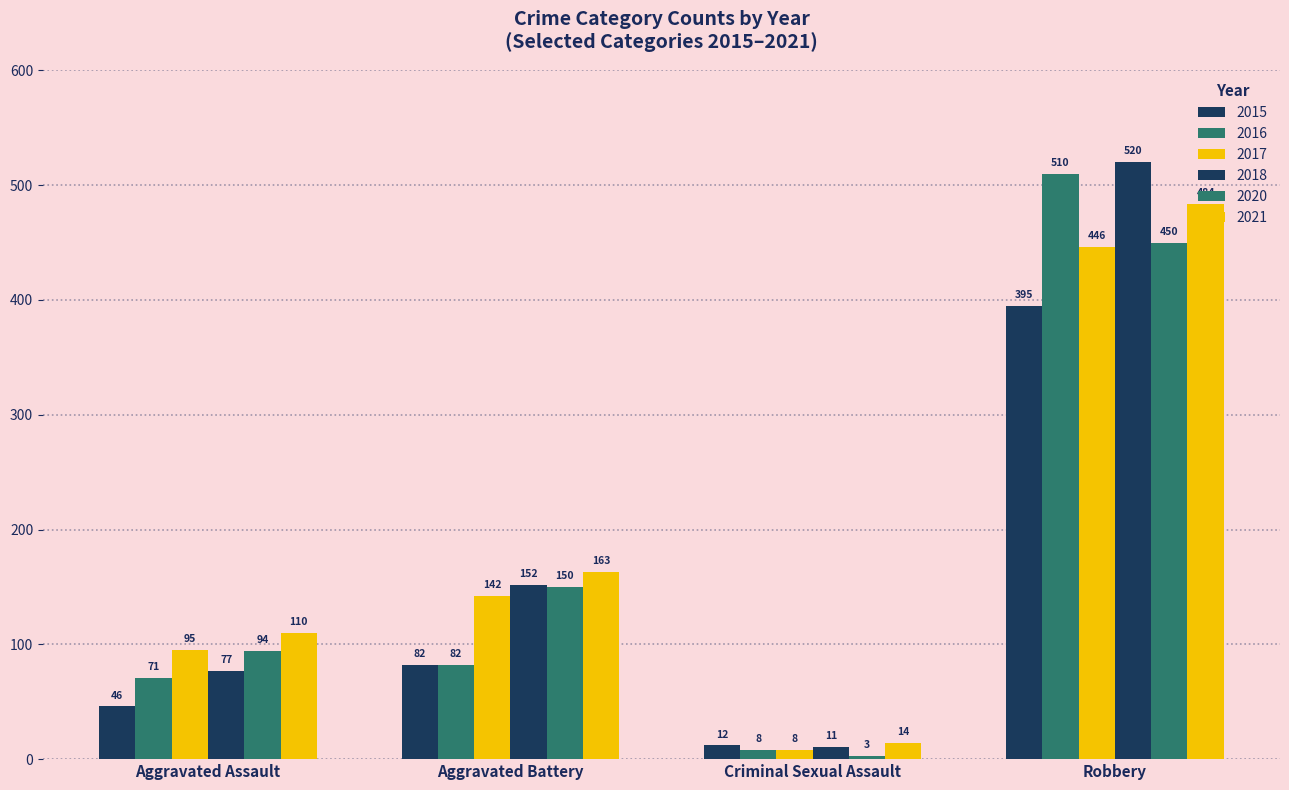

What is the sum of all 2018 values?

760